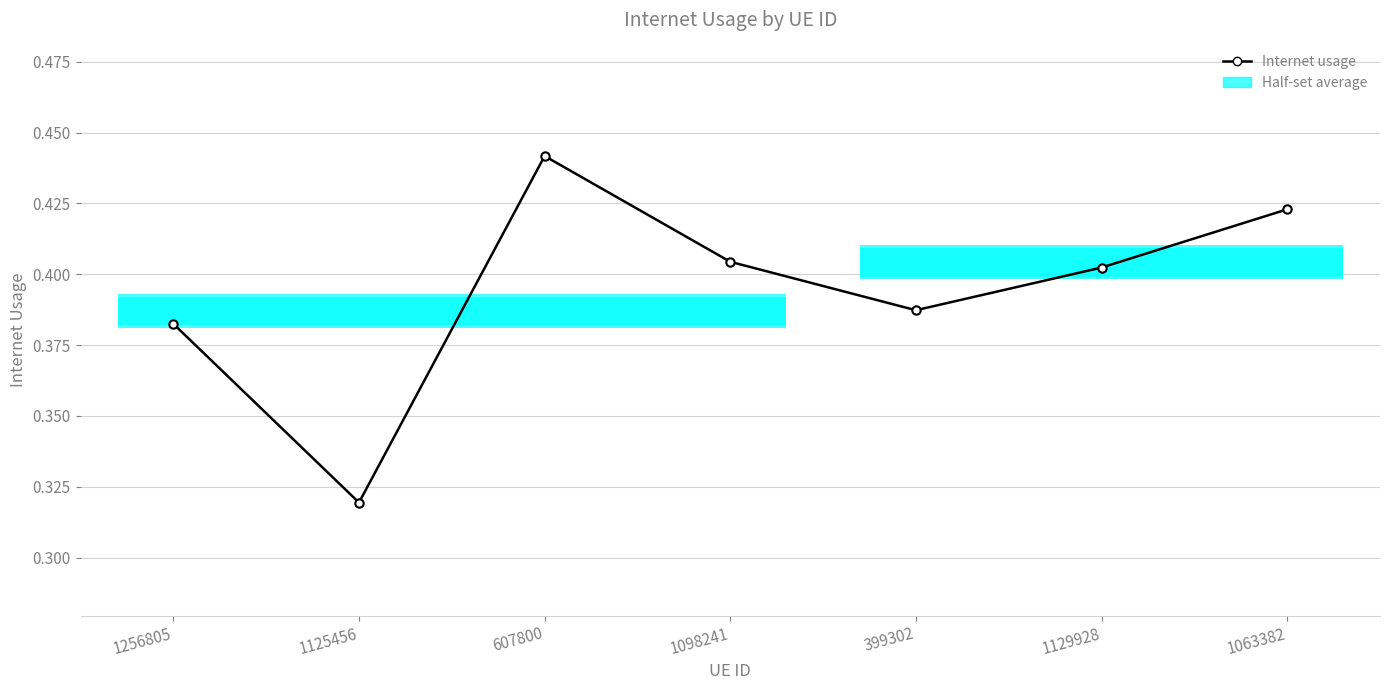

True or false: the data has more than 2 interior local peaks.

False